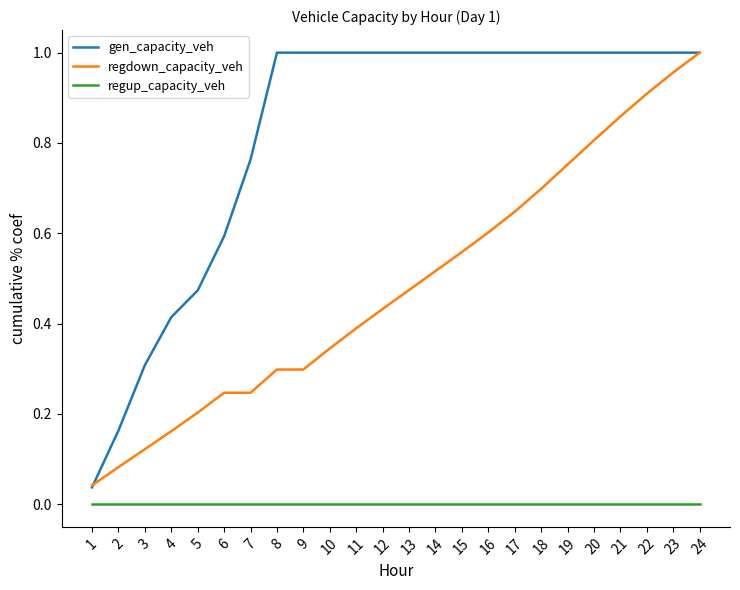

The value of gen_capacity_veh at 2 is 0.2. True or false?

True